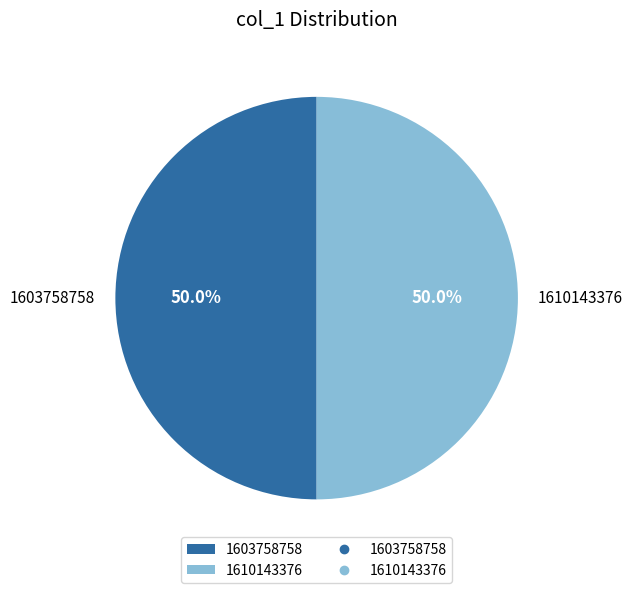

To the nearest percent, what percentage of the pie is 1610143376?

50%